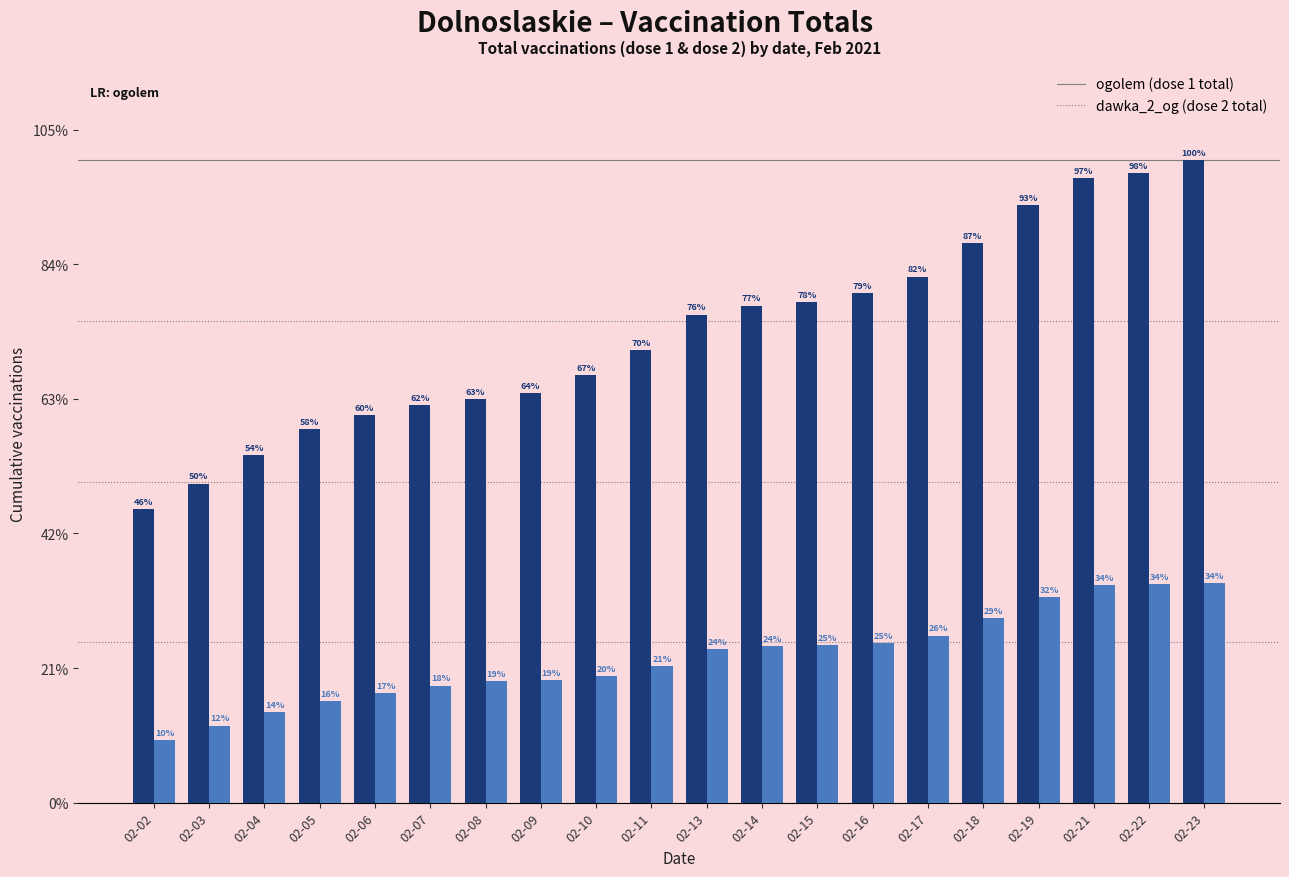

Does the chart contain stacked bars?

No